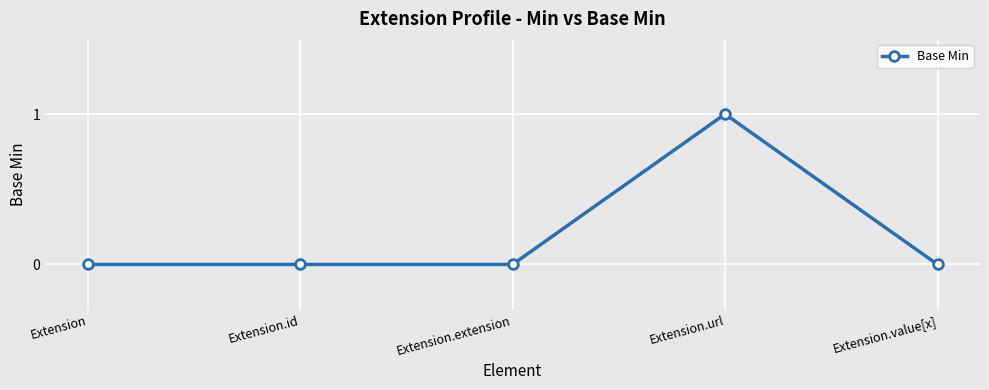

Between Extension.value[x] and Extension.url, which is larger?

Extension.url